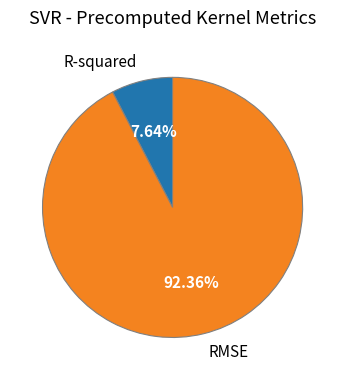

Count the number of slices in the pie.

2